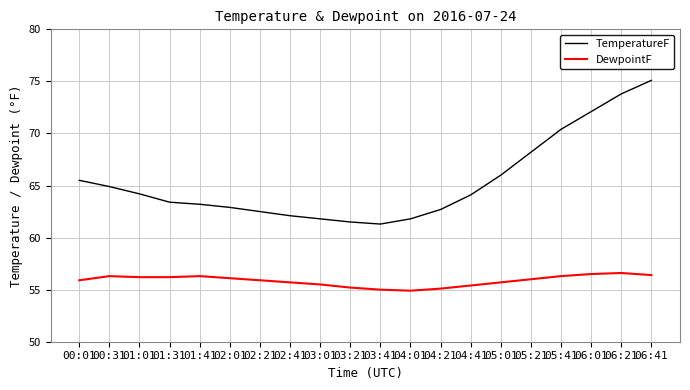

Rank the series by their average value, from highest to lowest.

TemperatureF, DewpointF